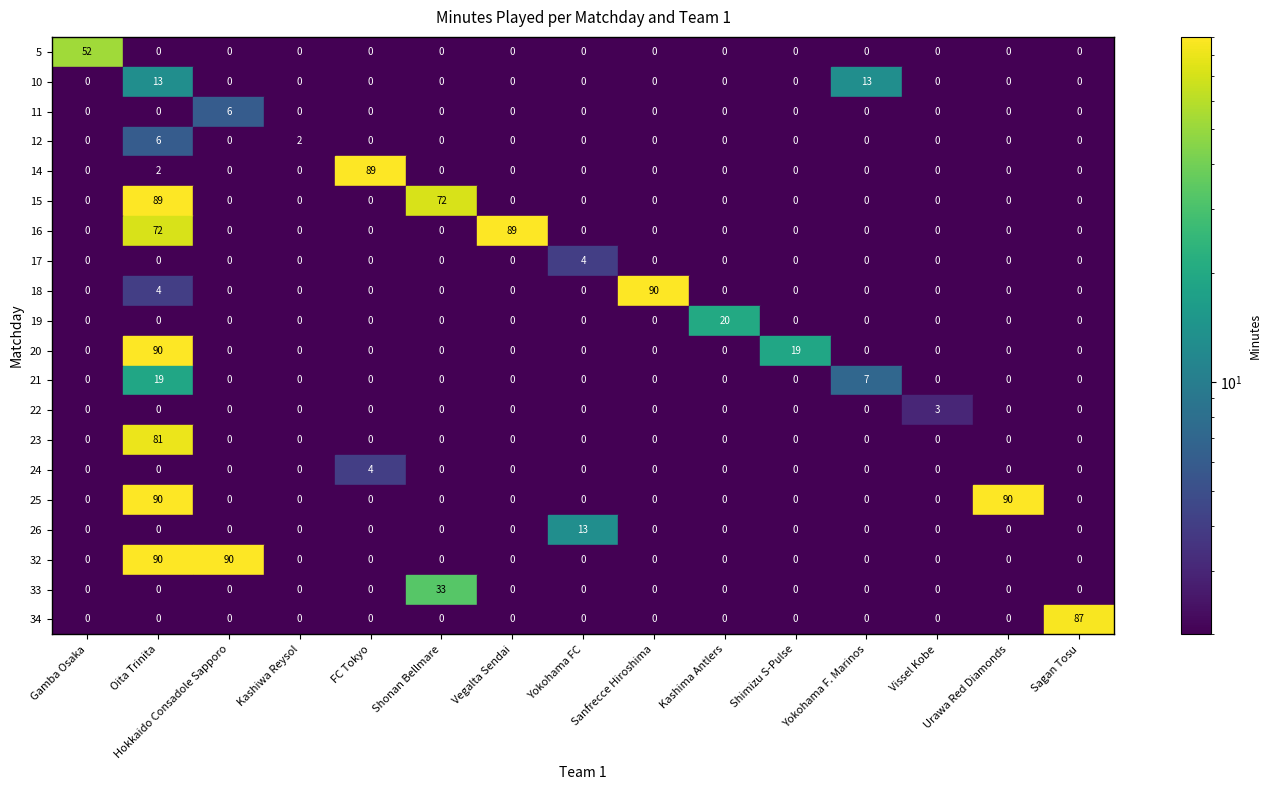

Between Hokkaido Consadole Sapporo and Gamba Osaka, which is larger?

Gamba Osaka